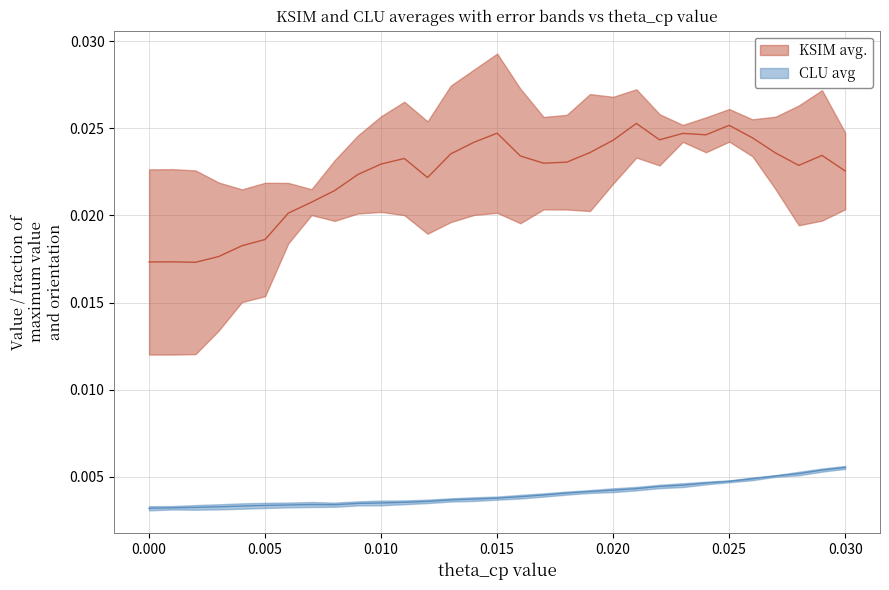

How many clu_err values are between 0 and 1?

31